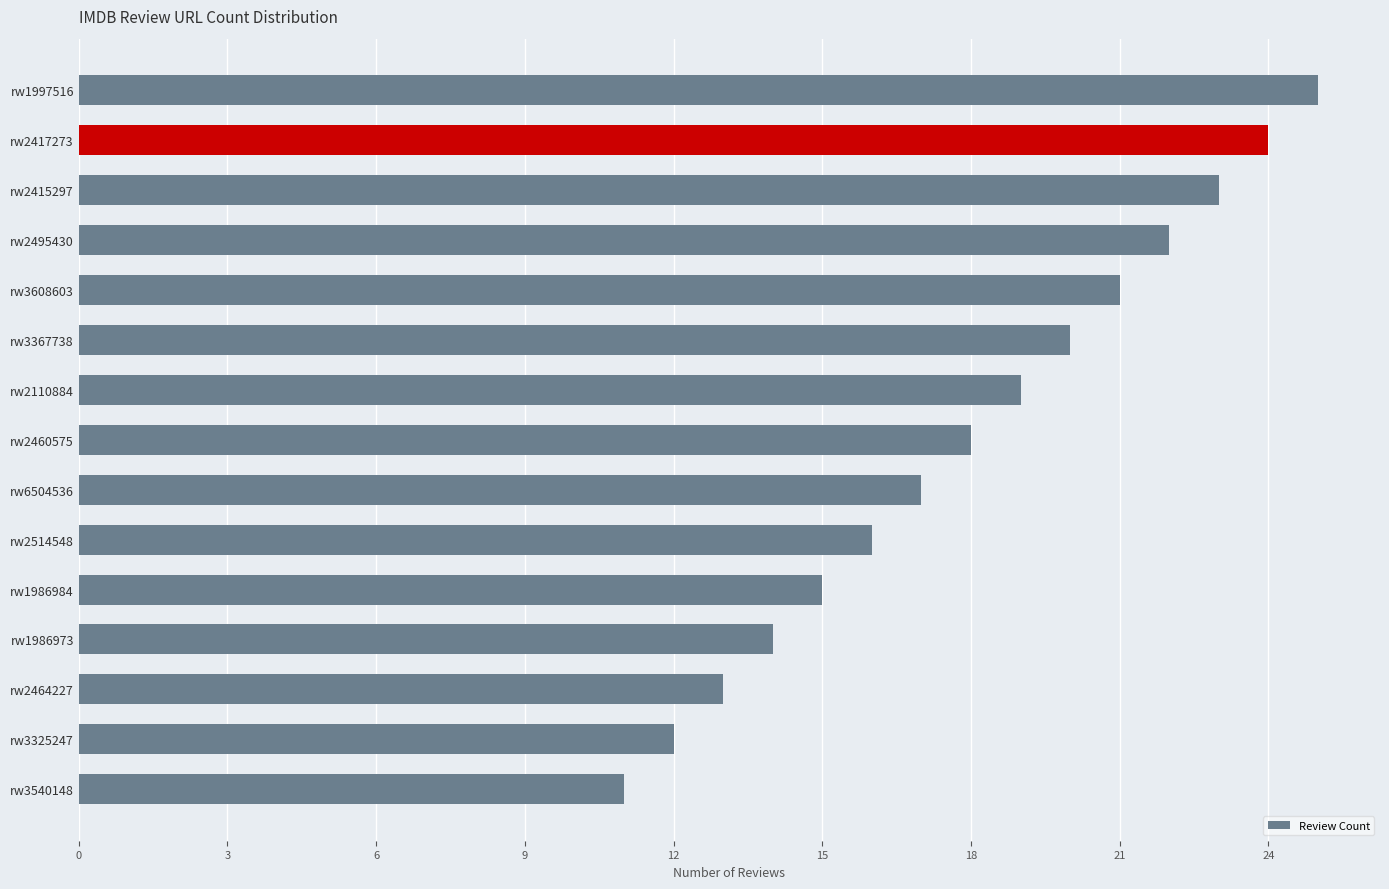

Read the value at rw1986984.

15